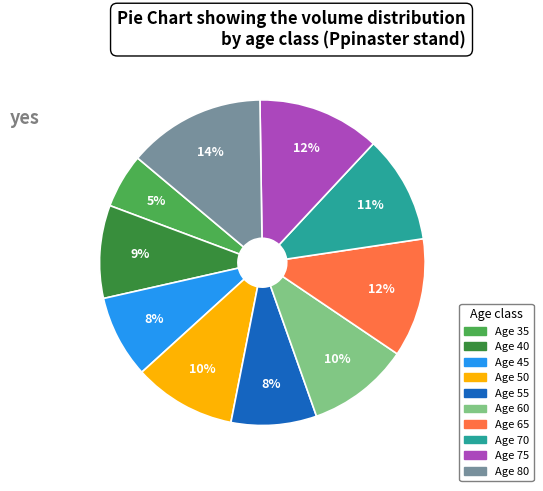

Is there any slice that represents more than half of the pie?

No